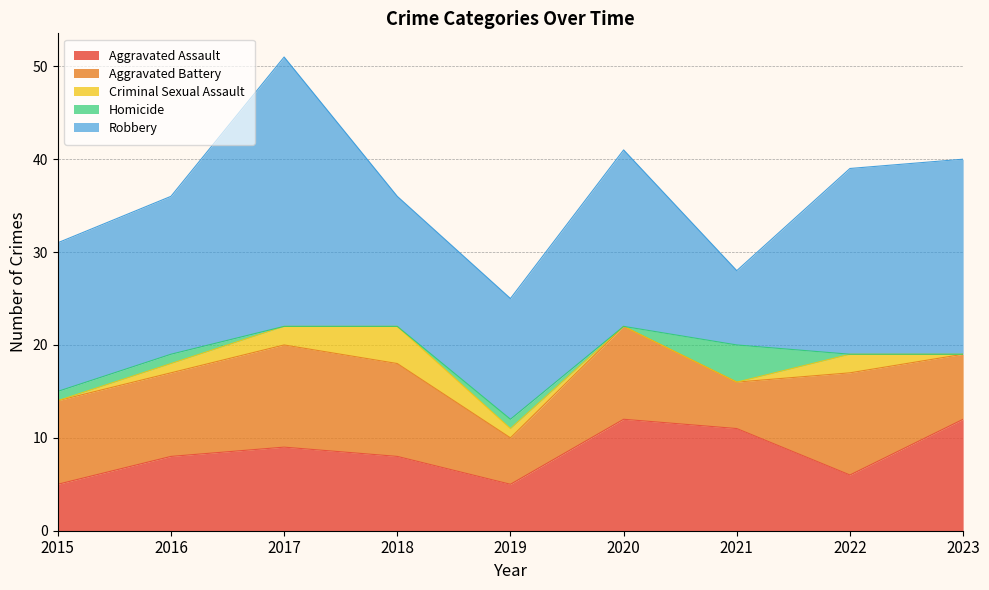

What are all the series names shown in the legend?

Aggravated Assault, Aggravated Battery, Criminal Sexual Assault, Homicide, Robbery